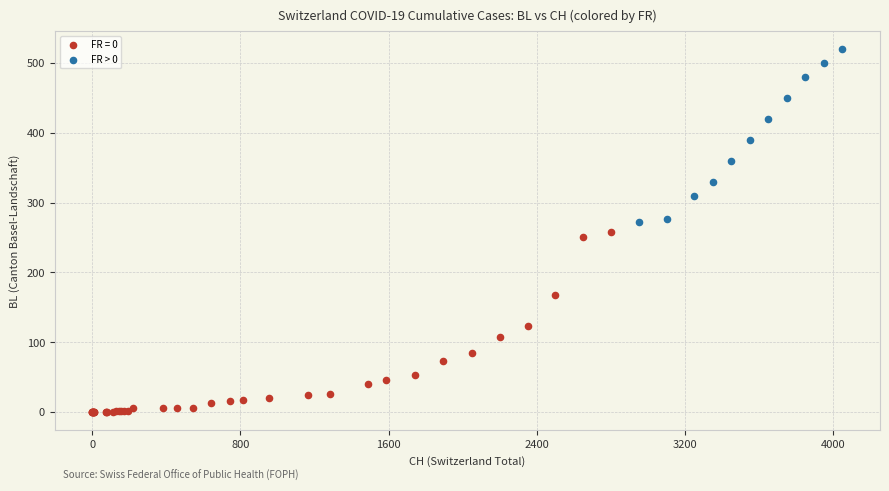

Which series reaches the maximum Y coordinate?

FR > 0